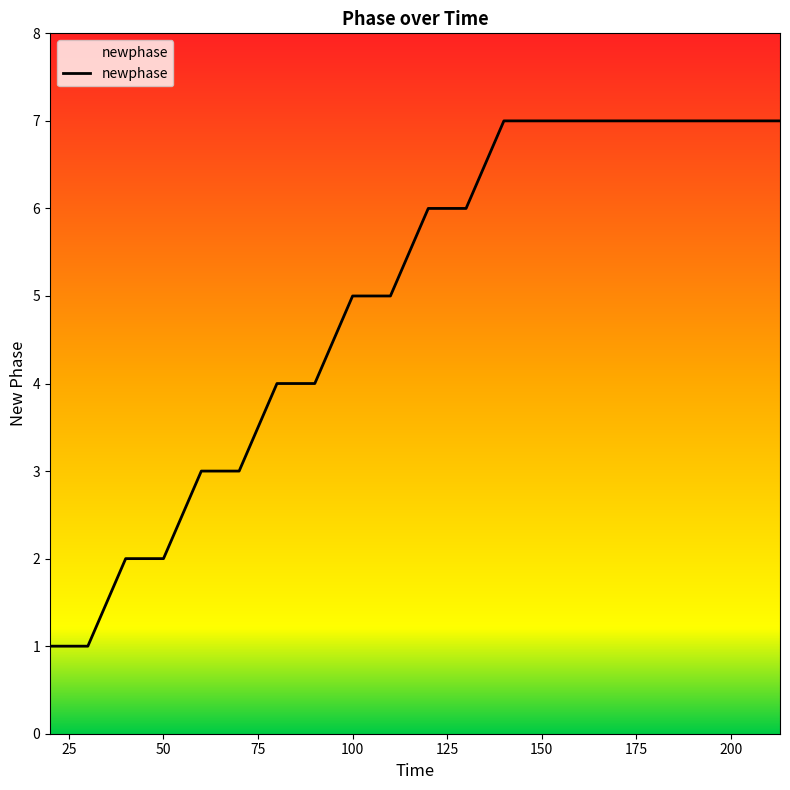

What is the maximum value shown in the chart?

7